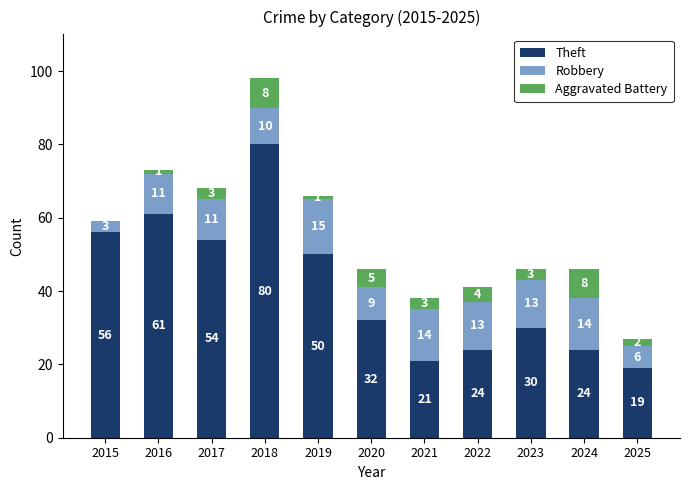

At which label is Theft closest to 49?

2019